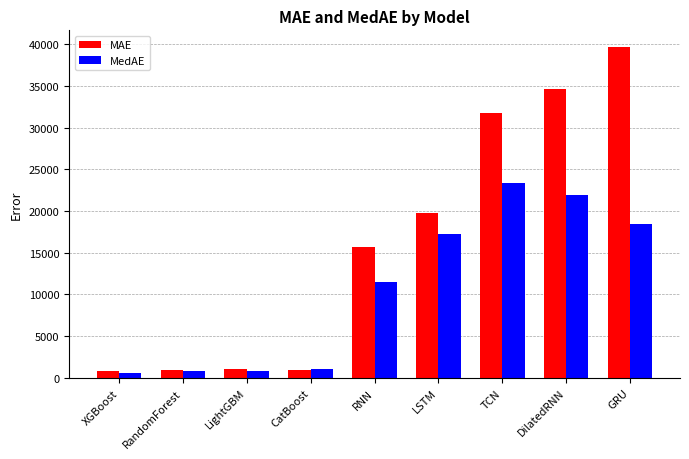

What value does the MAE series have at LSTM?

19718.7